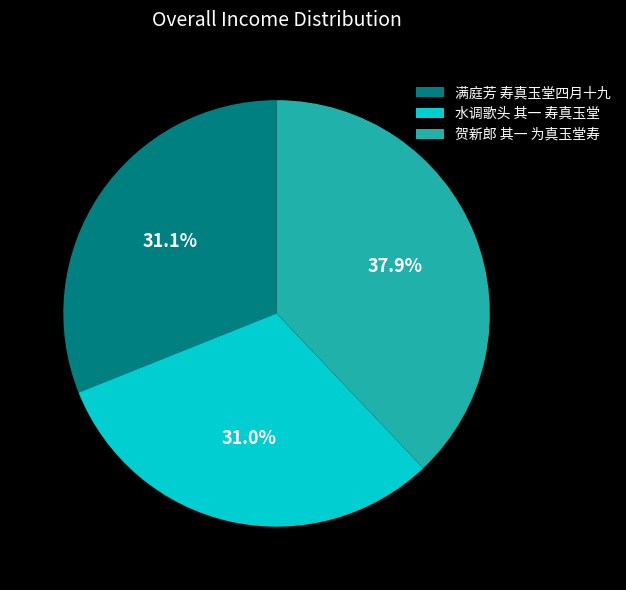

How many slices are in this pie chart?

3